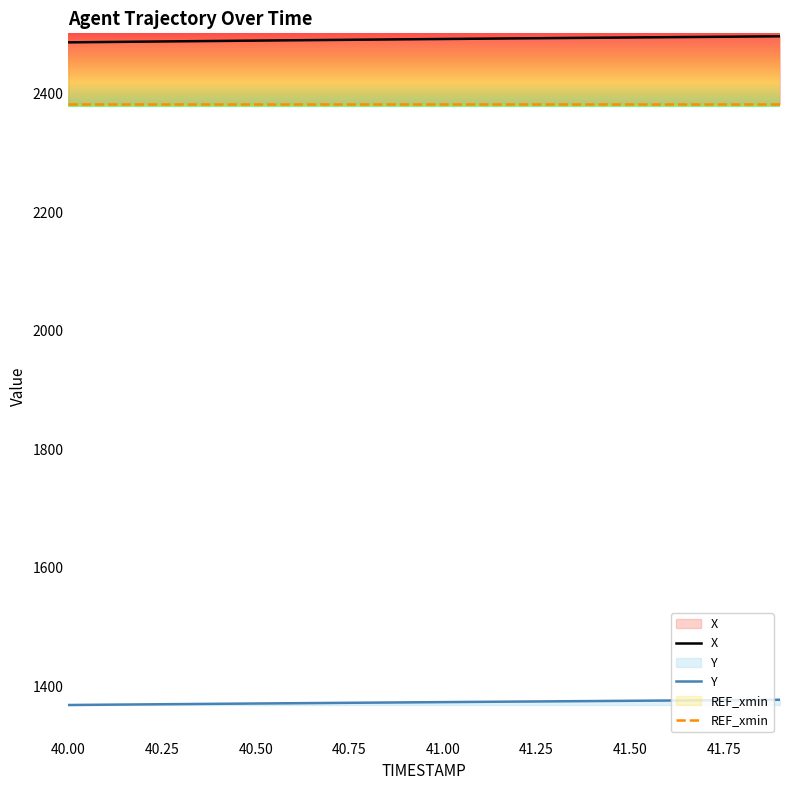

Which series has the largest total across all categories?

X